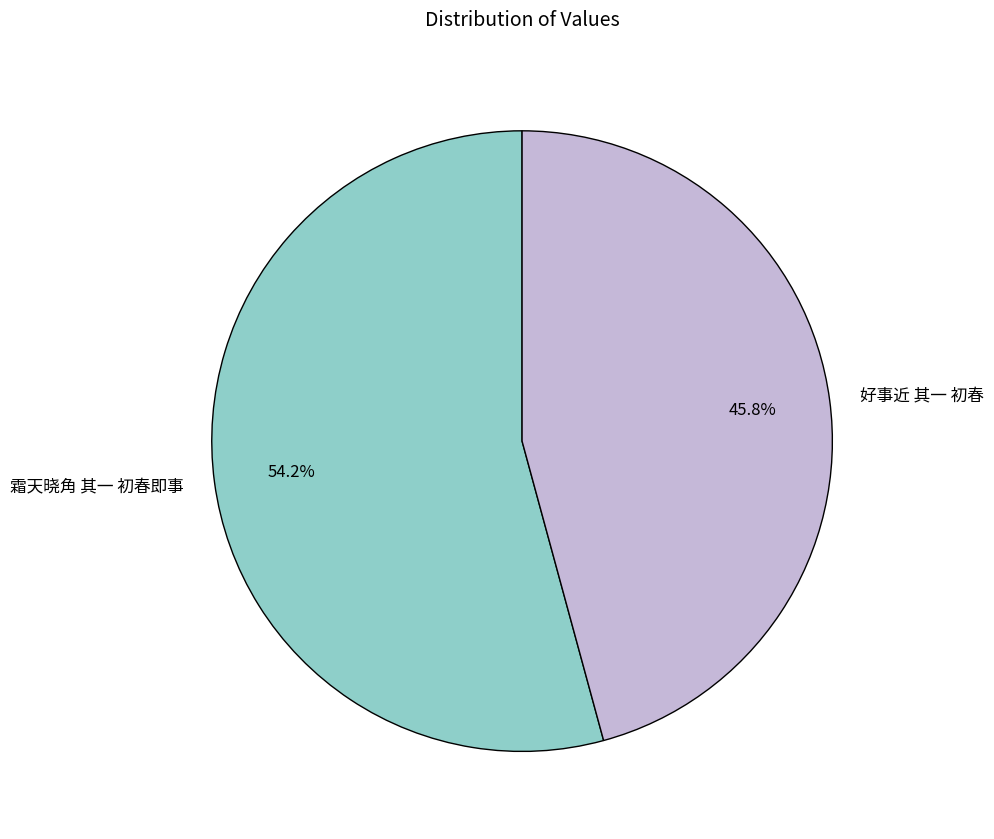

What percentage do 好事近 其一 初春 and 霜天晓角 其一 初春即事 together represent?

100.0%